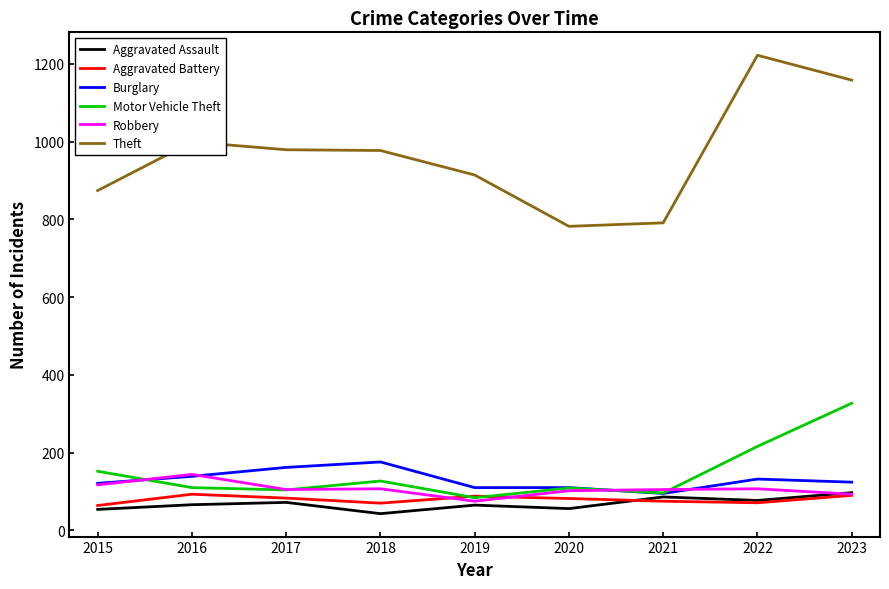

Is the value of Robbery at 2016 greater than the value of Aggravated Assault at 2021?

Yes